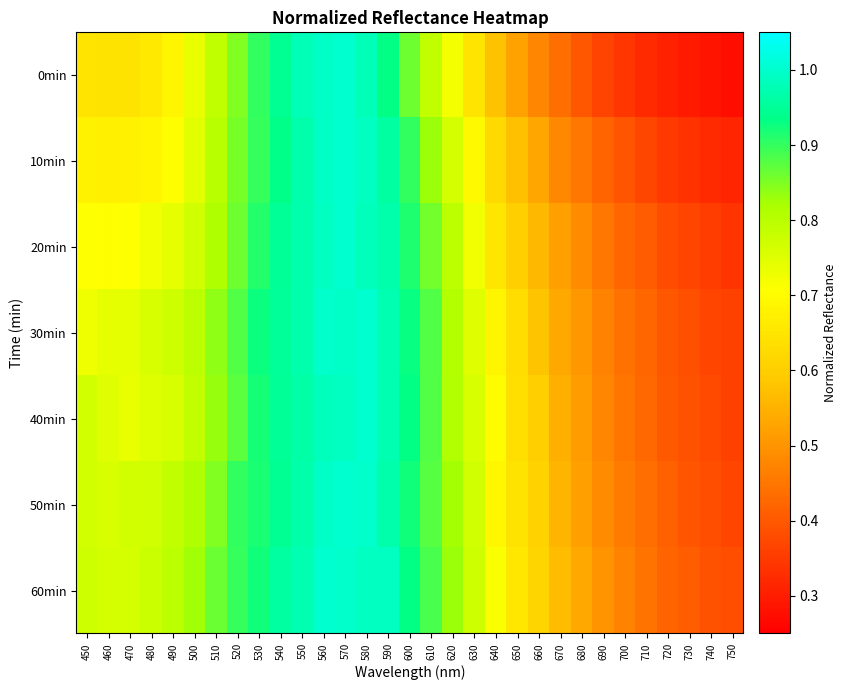

Reading left to right, what are all the values shown in this chart?

0min: 450=0.6	460=0.6	470=0.6	480=0.7	490=0.7	500=0.7	510=0.8	520=0.8	530=0.9	540=0.9	550=1.0	560=1.0	570=1.0	580=1.0	590=0.9	600=0.9	610=0.8	620=0.7	630=0.6	640=0.6	650=0.5	660=0.5	670=0.4	680=0.4	690=0.4	700=0.3	710=0.3	720=0.3	730=0.3	740=0.3	750=0.3
10min: 450=0.7	460=0.7	470=0.7	480=0.7	490=0.7	500=0.7	510=0.8	520=0.9	530=0.9	540=0.9	550=1.0	560=1.0	570=1.0	580=1.0	590=1.0	600=0.9	610=0.8	620=0.8	630=0.7	640=0.6	650=0.6	660=0.5	670=0.5	680=0.5	690=0.4	700=0.4	710=0.4	720=0.3	730=0.3	740=0.3	750=0.3
20min: 450=0.7	460=0.7	470=0.7	480=0.7	490=0.7	500=0.8	510=0.8	520=0.9	530=0.9	540=0.9	550=1.0	560=1.0	570=1.0	580=1.0	590=1.0	600=0.9	610=0.9	620=0.8	630=0.7	640=0.7	650=0.6	660=0.6	670=0.5	680=0.5	690=0.5	700=0.4	710=0.4	720=0.4	730=0.4	740=0.4	750=0.3
30min: 450=0.7	460=0.7	470=0.7	480=0.8	490=0.8	500=0.8	510=0.8	520=0.9	530=0.9	540=1.0	550=1.0	560=1.0	570=1.0	580=1.0	590=1.0	600=0.9	610=0.9	620=0.8	630=0.7	640=0.7	650=0.6	660=0.6	670=0.5	680=0.5	690=0.5	700=0.4	710=0.4	720=0.4	730=0.4	740=0.4	750=0.4
40min: 450=0.8	460=0.7	470=0.7	480=0.8	490=0.8	500=0.8	510=0.8	520=0.9	530=0.9	540=0.9	550=1.0	560=1.0	570=1.0	580=1.0	590=1.0	600=0.9	610=0.9	620=0.8	630=0.8	640=0.7	650=0.6	660=0.6	670=0.5	680=0.5	690=0.5	700=0.4	710=0.4	720=0.4	730=0.4	740=0.4	750=0.4
50min: 450=0.8	460=0.8	470=0.8	480=0.8	490=0.8	500=0.8	510=0.8	520=0.9	530=0.9	540=0.9	550=1.0	560=1.0	570=1.0	580=1.0	590=1.0	600=0.9	610=0.9	620=0.8	630=0.8	640=0.7	650=0.6	660=0.6	670=0.6	680=0.5	690=0.5	700=0.5	710=0.4	720=0.4	730=0.4	740=0.4	750=0.4
60min: 450=0.8	460=0.8	470=0.8	480=0.8	490=0.8	500=0.8	510=0.9	520=0.9	530=0.9	540=1.0	550=1.0	560=1.0	570=1.0	580=1.0	590=1.0	600=0.9	610=0.9	620=0.8	630=0.8	640=0.7	650=0.7	660=0.6	670=0.6	680=0.5	690=0.5	700=0.5	710=0.4	720=0.4	730=0.4	740=0.4	750=0.4